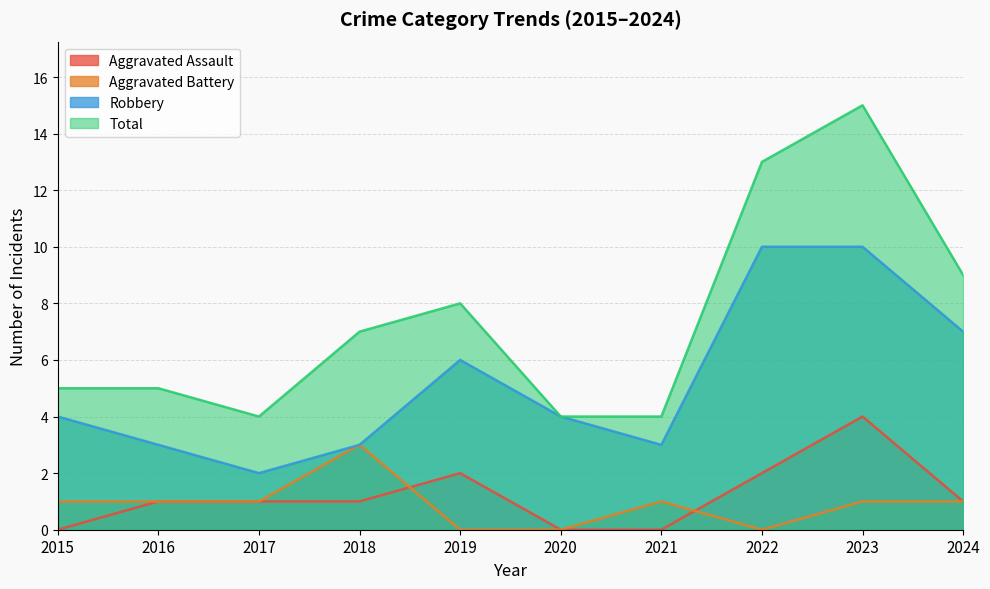

True or false: Aggravated Assault has more than 2 interior local peaks.

False